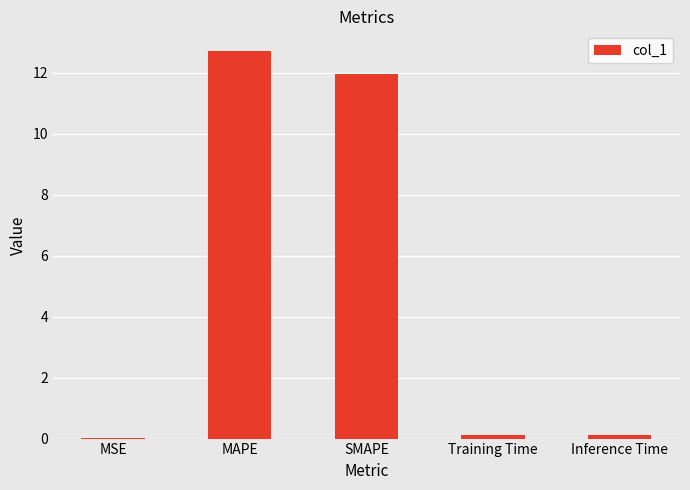

The chart shows a value of 0.1 at Inference Time. True or false?

True